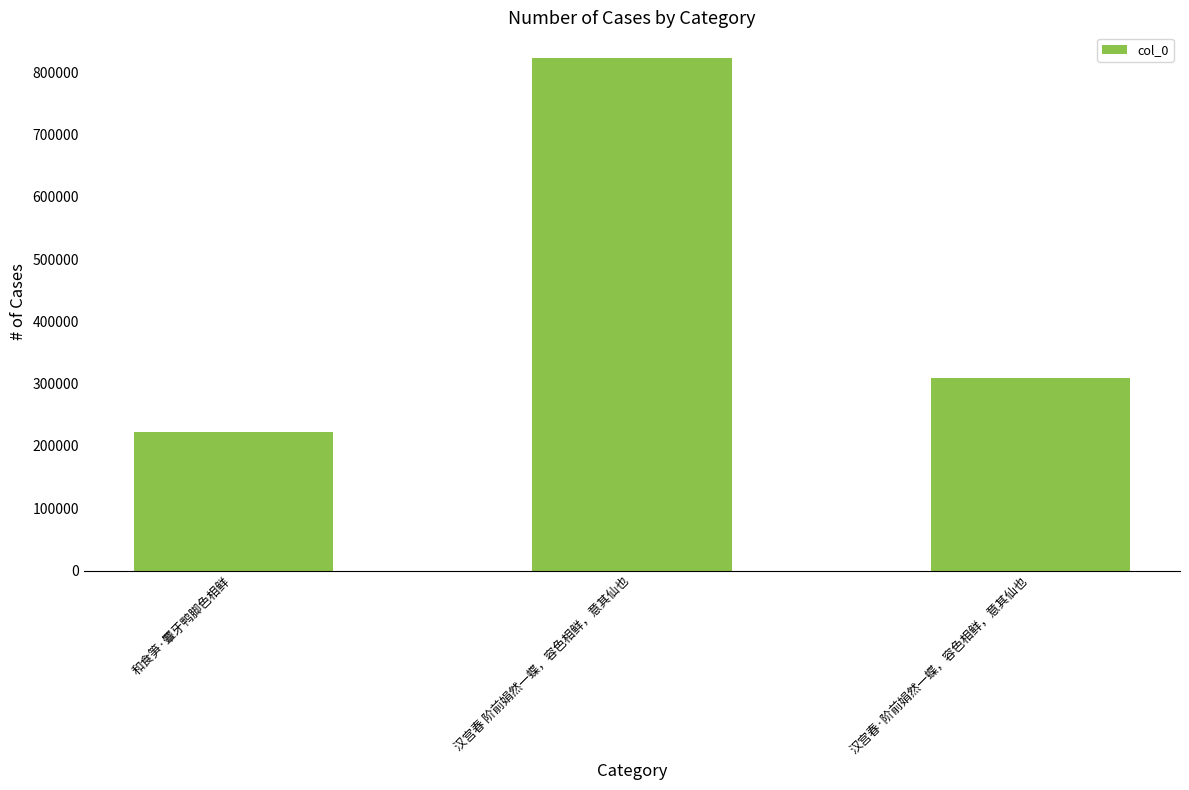

At which label does the data first exceed 308853?

汉宫春 阶前娟然一蝶，容色相鲜，意其仙也